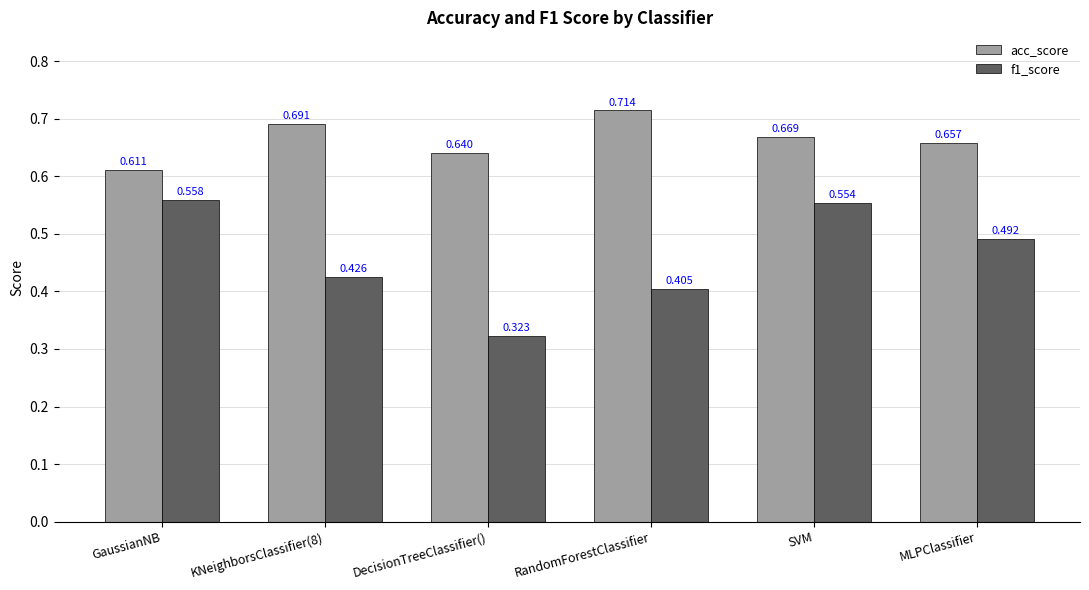

Which series has the widest spread of values?

f1_score